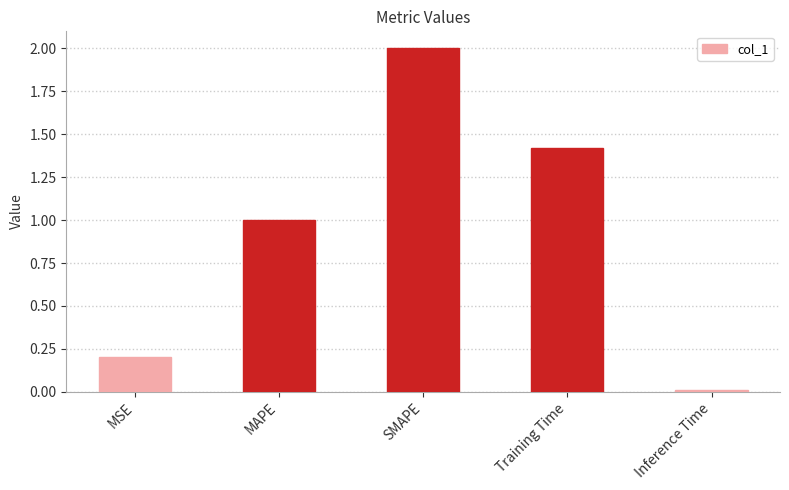

Which label corresponds to the smallest value in the chart?

Inference Time